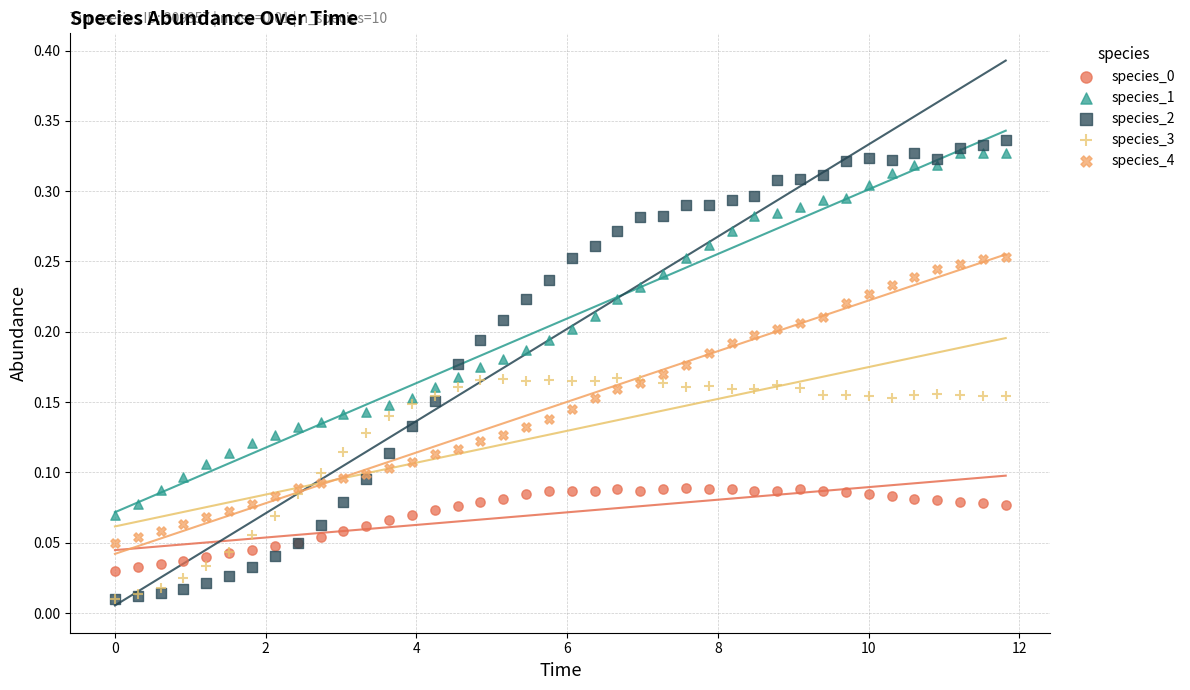

Which series reaches the maximum Y coordinate?

species_2